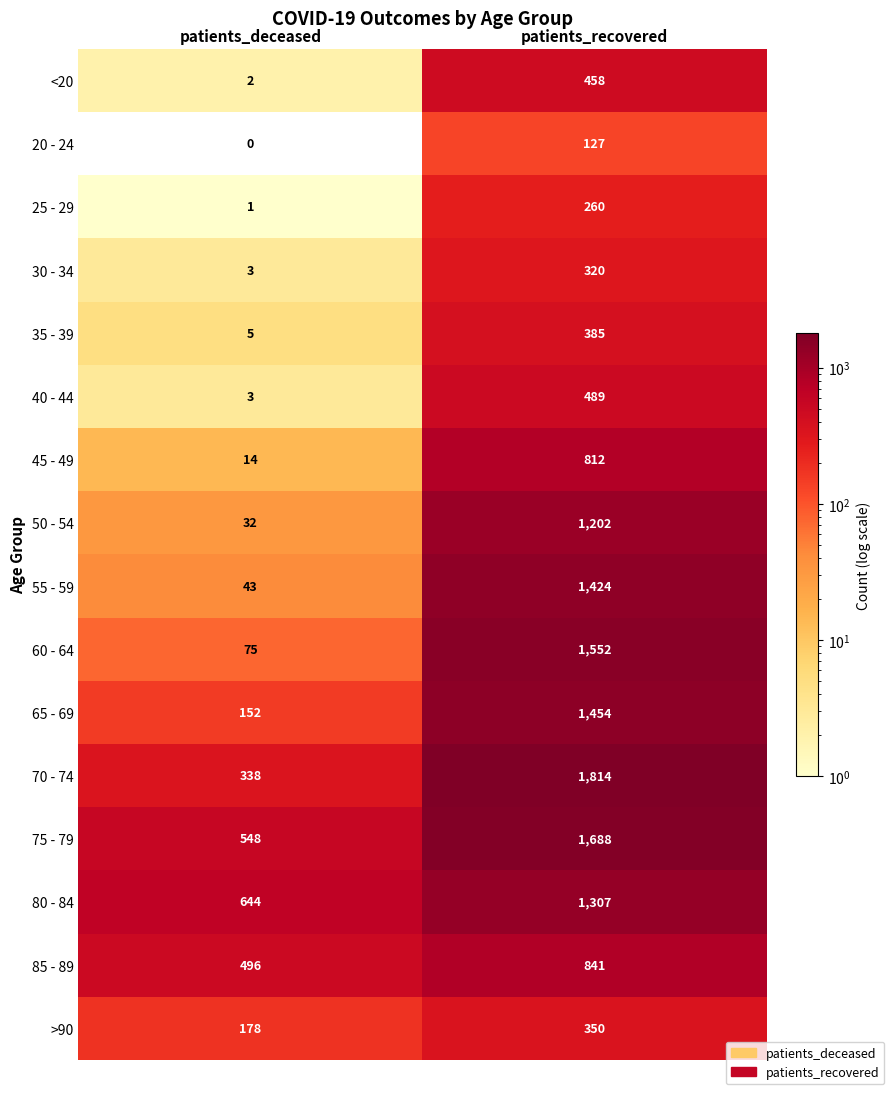

Which series changed the most between patients_deceased and patients_recovered?

60 - 64